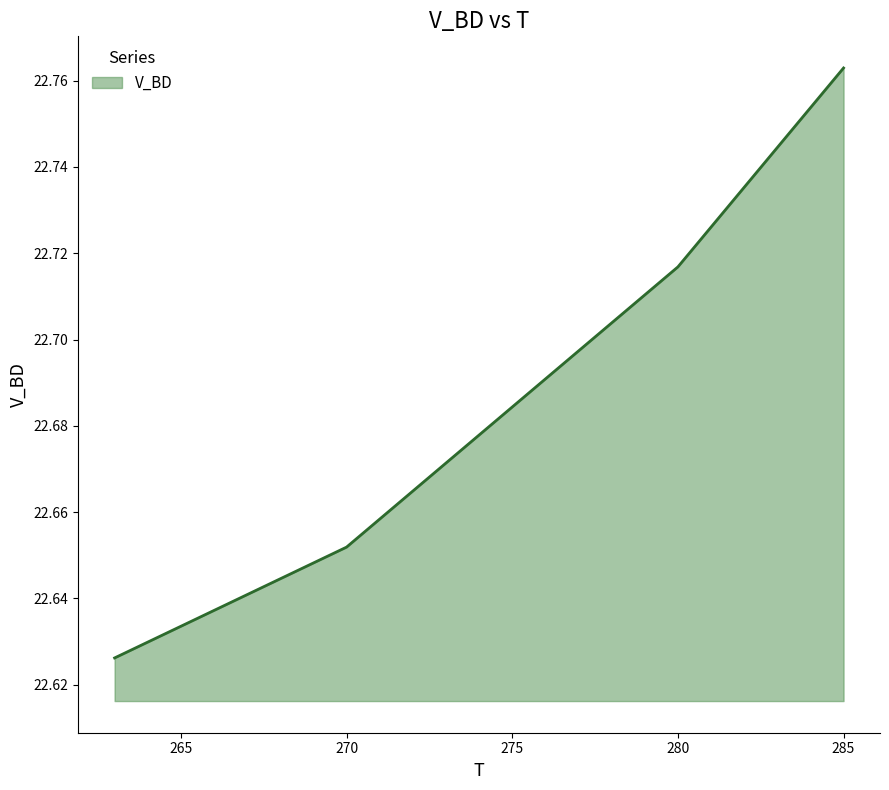

True or false: the data has more than 0 interior local peaks.

False